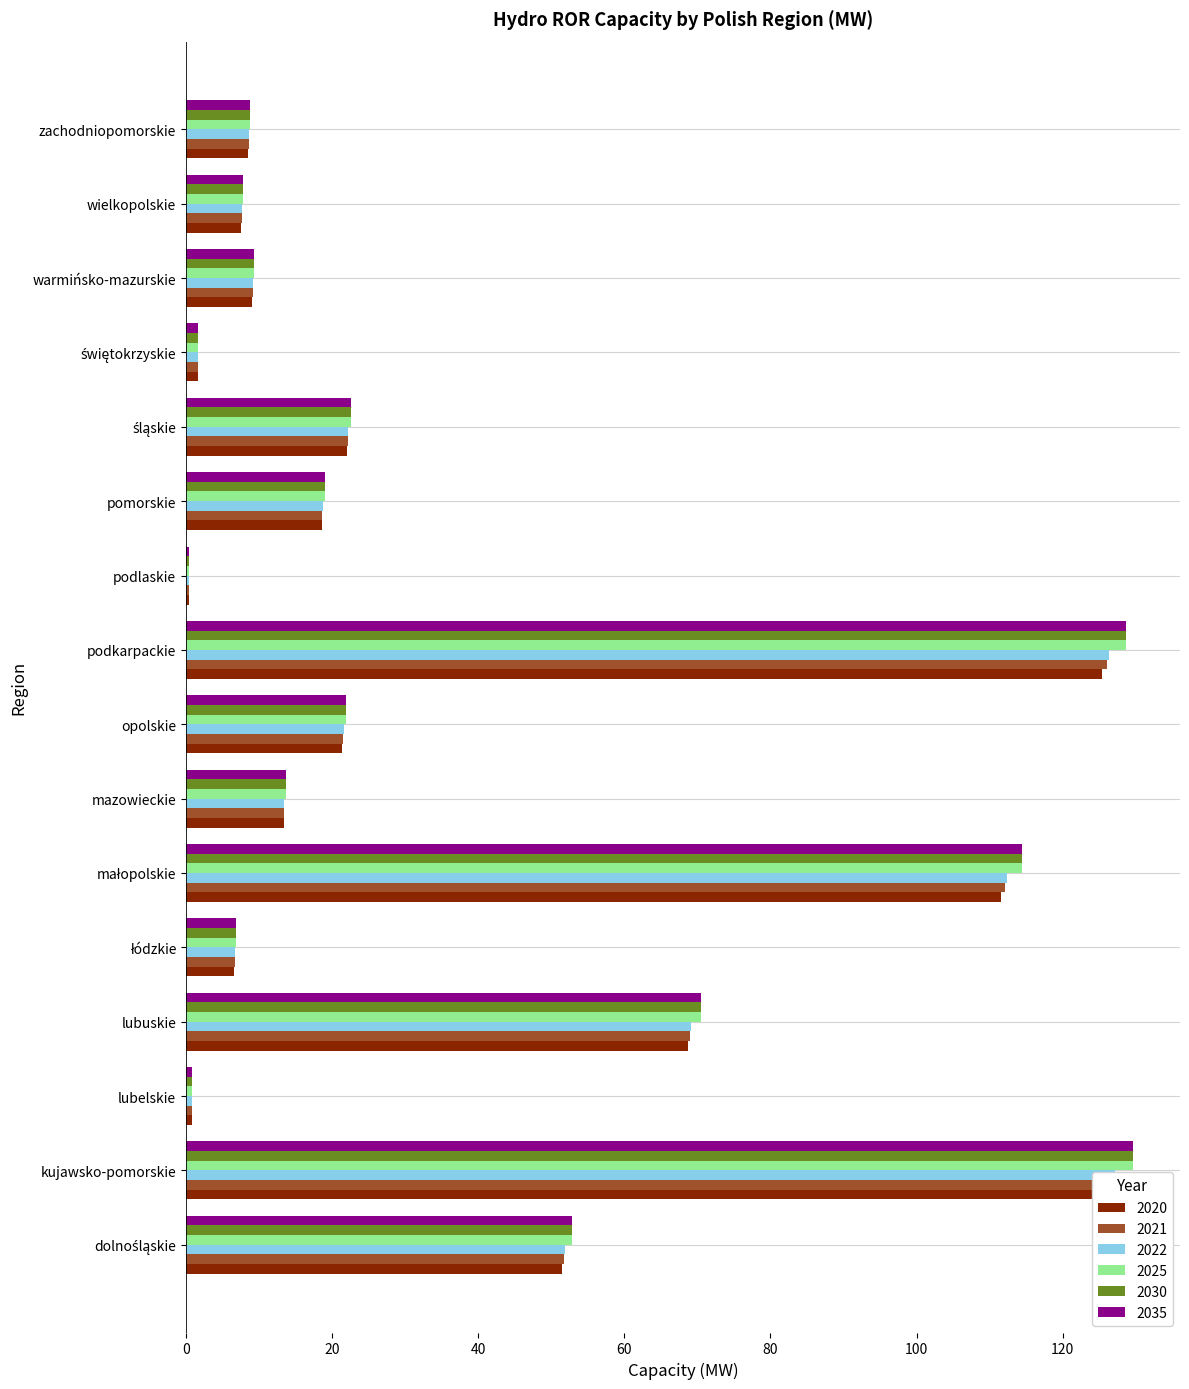

Reading left to right, what are all the values shown in this chart?

2020: dolnośląskie=51.5	kujawsko-pomorskie=126.3	lubelskie=0.8	lubuskie=68.7	łódzkie=6.7	małopolskie=111.6	mazowieckie=13.4	opolskie=21.4	podkarpackie=125.5	podlaskie=0.5	pomorskie=18.6	śląskie=22.0	świętokrzyskie=1.7	warmińsko-mazurskie=9.1	wielkopolskie=7.6	zachodniopomorskie=8.6
2021: dolnośląskie=51.8	kujawsko-pomorskie=127.0	lubelskie=0.8	lubuskie=69.0	łódzkie=6.7	małopolskie=112.1	mazowieckie=13.4	opolskie=21.5	podkarpackie=126.1	podlaskie=0.5	pomorskie=18.7	śląskie=22.1	świętokrzyskie=1.7	warmińsko-mazurskie=9.1	wielkopolskie=7.6	zachodniopomorskie=8.6
2022: dolnośląskie=51.9	kujawsko-pomorskie=127.2	lubelskie=0.8	lubuskie=69.2	łódzkie=6.7	małopolskie=112.3	mazowieckie=13.4	opolskie=21.6	podkarpackie=126.3	podlaskie=0.5	pomorskie=18.7	śląskie=22.2	świętokrzyskie=1.7	warmińsko-mazurskie=9.2	wielkopolskie=7.7	zachodniopomorskie=8.6
2025: dolnośląskie=52.9	kujawsko-pomorskie=129.6	lubelskie=0.8	lubuskie=70.5	łódzkie=6.8	małopolskie=114.4	mazowieckie=13.7	opolskie=22.0	podkarpackie=128.7	podlaskie=0.5	pomorskie=19.1	śląskie=22.6	świętokrzyskie=1.7	warmińsko-mazurskie=9.3	wielkopolskie=7.8	zachodniopomorskie=8.8
2030: dolnośląskie=52.9	kujawsko-pomorskie=129.6	lubelskie=0.8	lubuskie=70.5	łódzkie=6.8	małopolskie=114.4	mazowieckie=13.7	opolskie=22.0	podkarpackie=128.7	podlaskie=0.5	pomorskie=19.1	śląskie=22.6	świętokrzyskie=1.7	warmińsko-mazurskie=9.3	wielkopolskie=7.8	zachodniopomorskie=8.8
2035: dolnośląskie=52.9	kujawsko-pomorskie=129.6	lubelskie=0.8	lubuskie=70.5	łódzkie=6.8	małopolskie=114.4	mazowieckie=13.7	opolskie=22.0	podkarpackie=128.7	podlaskie=0.5	pomorskie=19.1	śląskie=22.6	świętokrzyskie=1.7	warmińsko-mazurskie=9.3	wielkopolskie=7.8	zachodniopomorskie=8.8